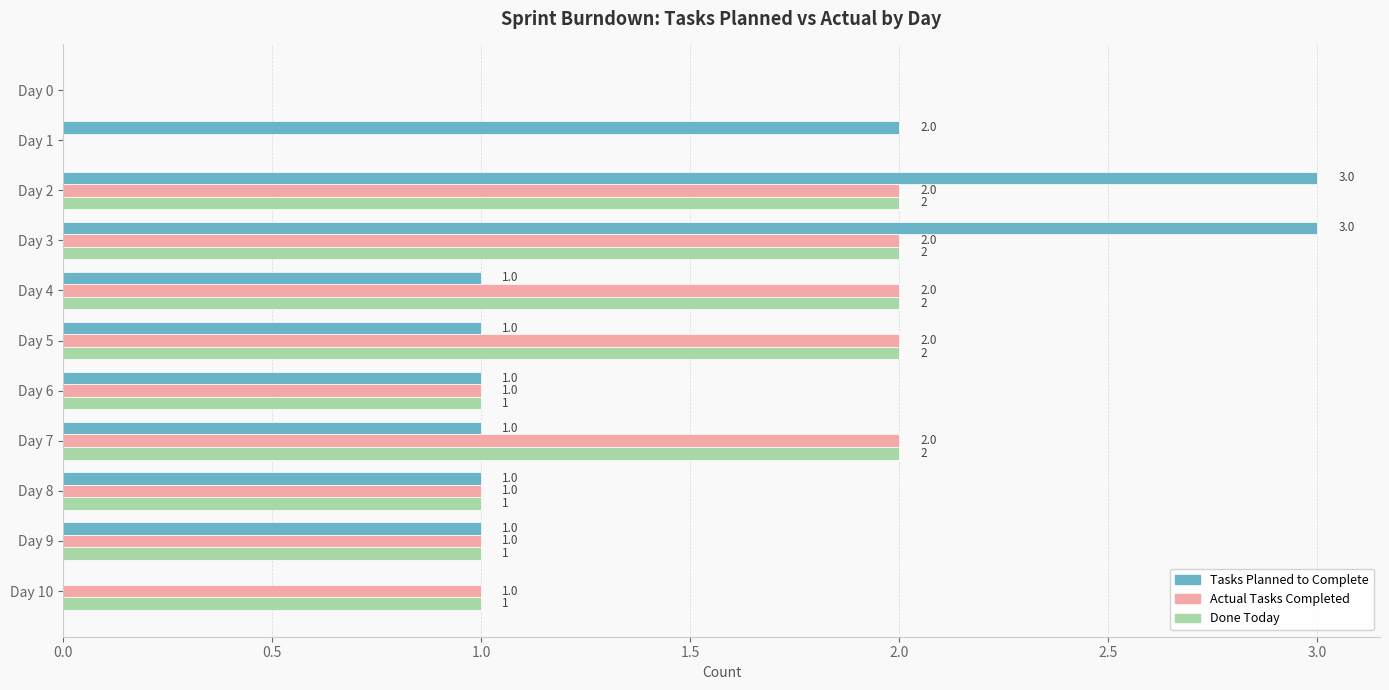

Which series changed the most between Day 3 and Day 10?

Tasks Planned to Complete